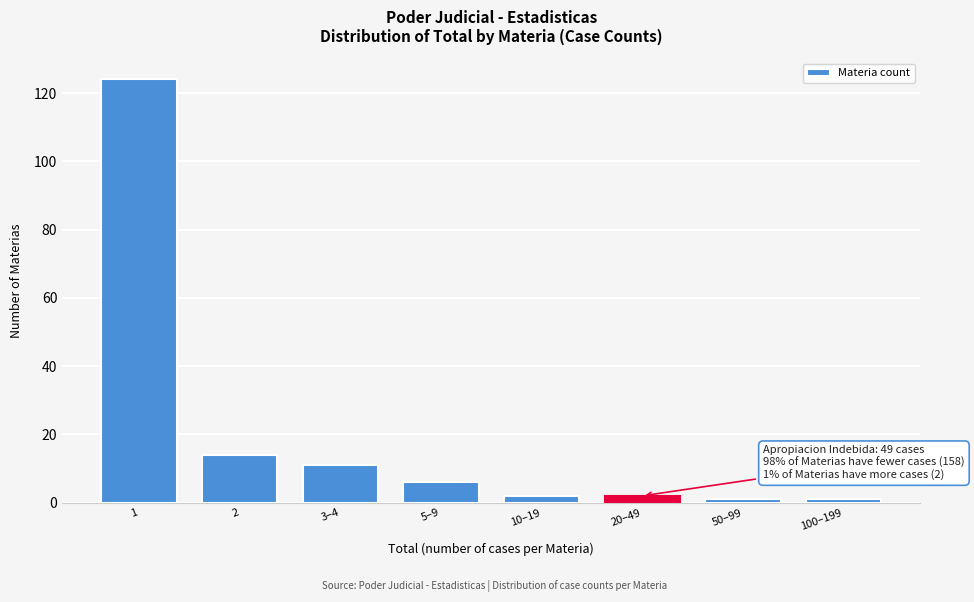

Reading left to right, extract all data points from this chart.

1=124	2=14	3–4=11	5–9=6	10–19=2	20–49=2	50–99=1	100–199=1